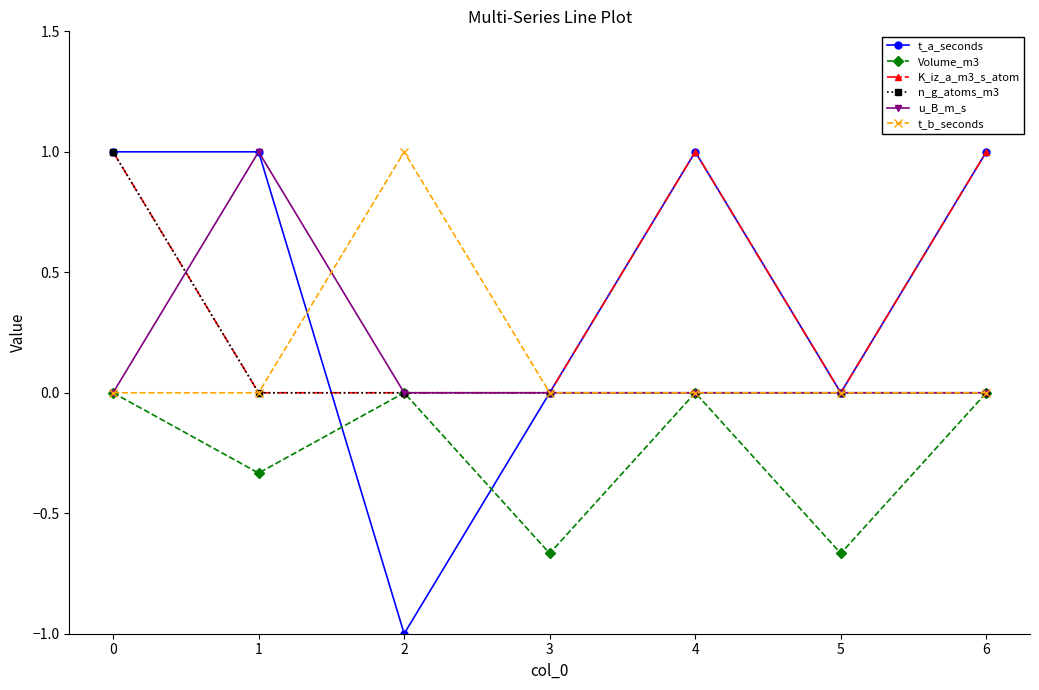

True or false: t_b_seconds and t_a_seconds cross at least once.

True